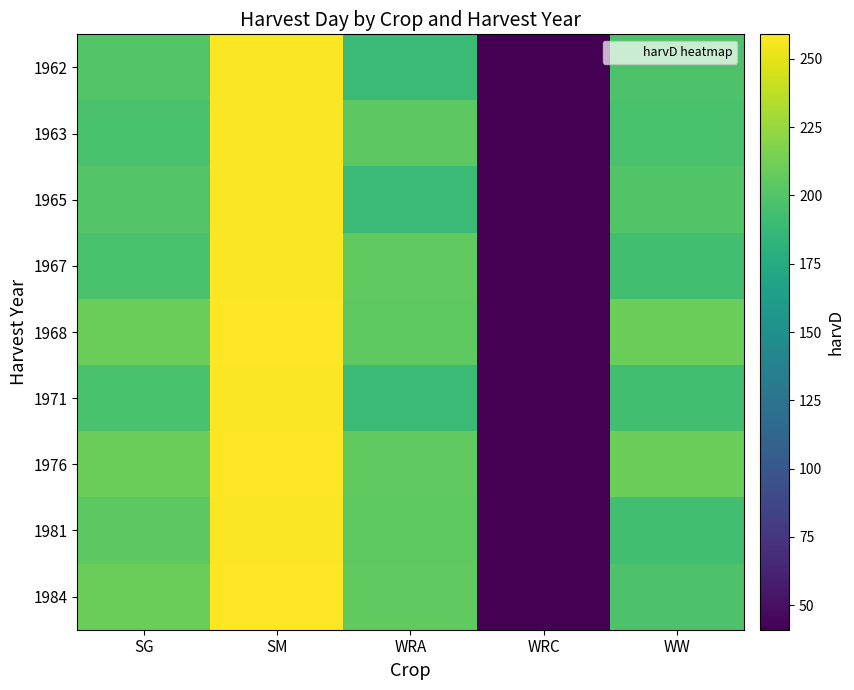

What is the minimum value shown in the chart?

41